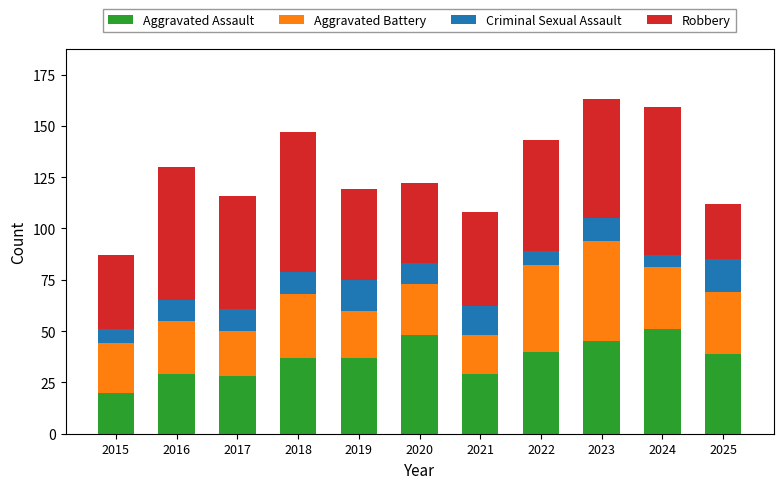

What is the total value across all series at 2018?

147